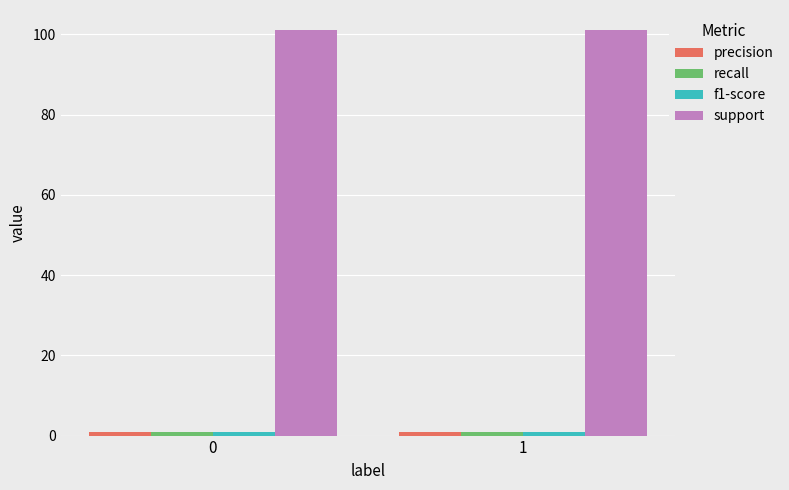

What is the spread (max minus min) of values at 0?

100.2